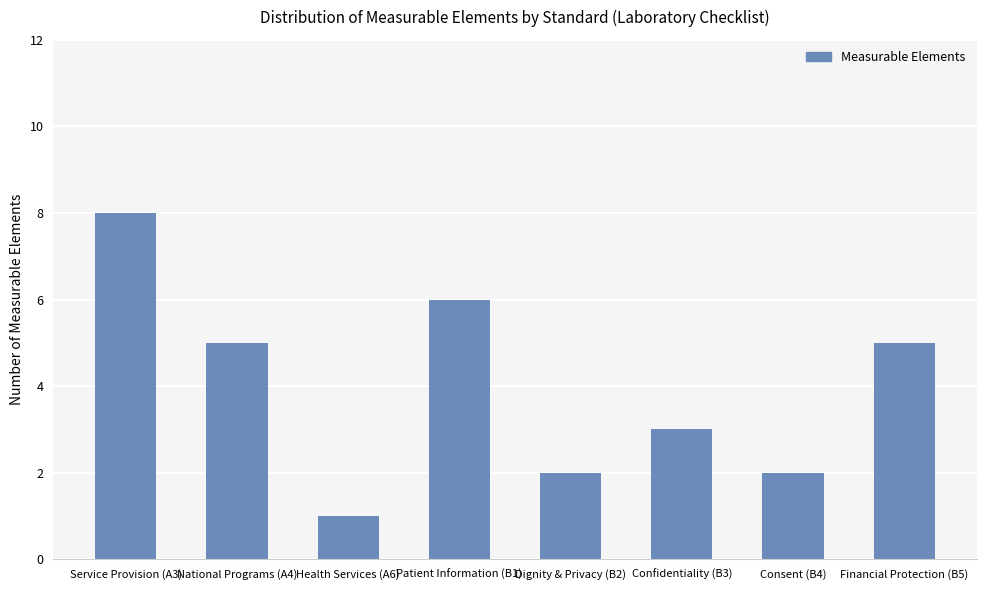

At which label does the data first exceed 5?

Service Provision (A3)